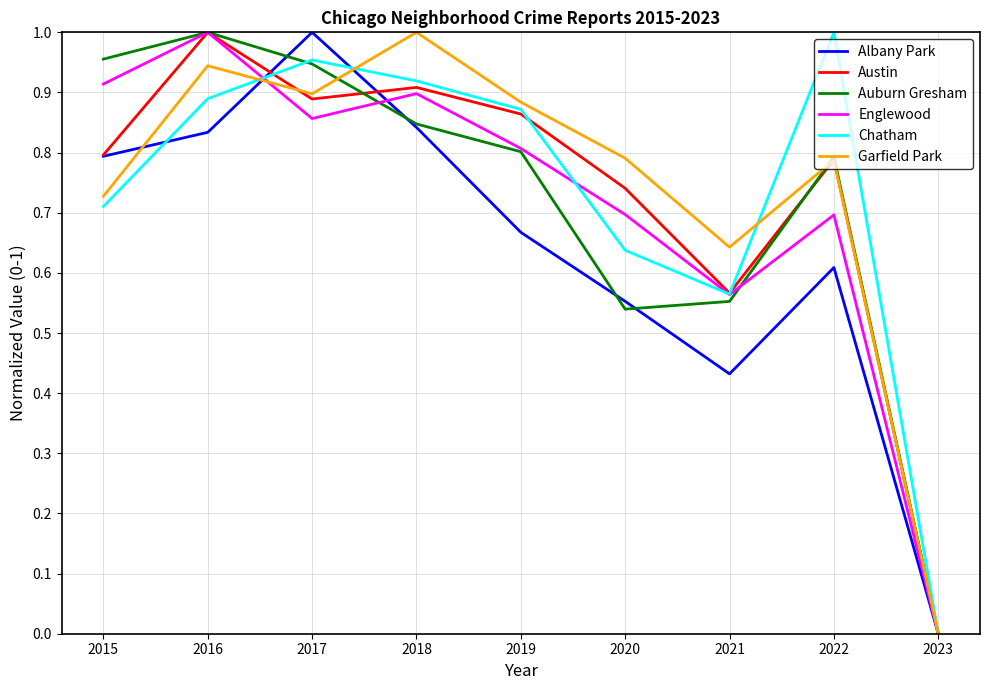

Which series changed the most between 2022 and 2023?

Chatham